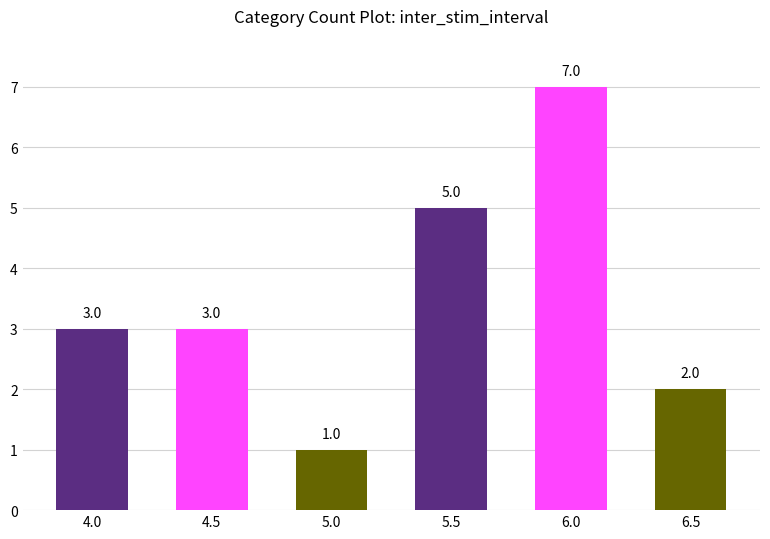

Reading right to left, what are all the values shown in this chart?

2	7	5	1	3	3